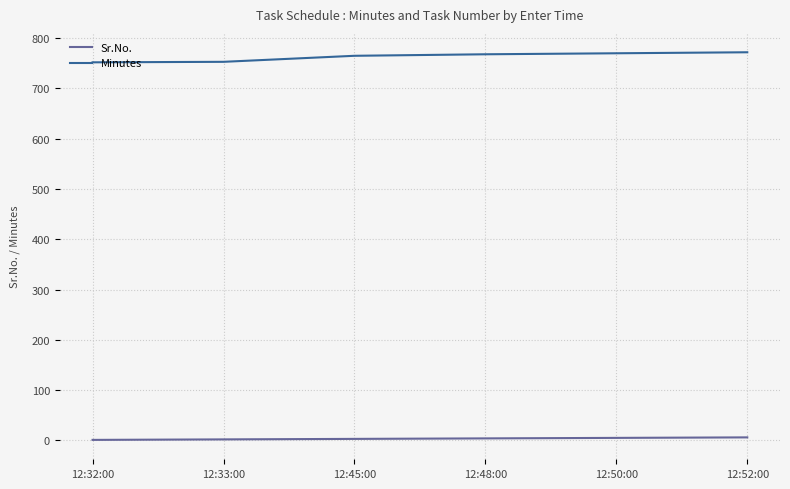

How many lines are shown in the chart?

2